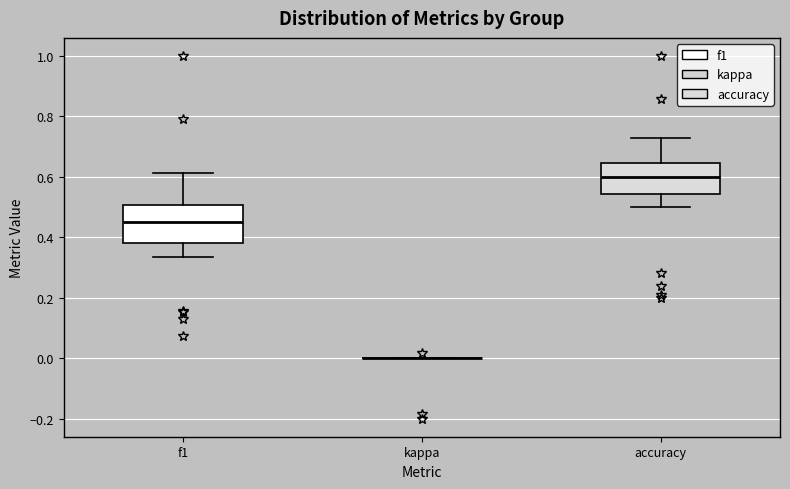

Reading left to right, read every box against the y-axis: the position of its median line, the range the box covers, and the ends of its whiskers. The values are not printed on the chart, so give them approximately, as read against the axis.

f1: median 0.46, box 0.38 to 0.50, whiskers 0.34 to 0.62
kappa: box collapsed to a line at 0.00, whiskers 0.00 to 0.00
accuracy: median 0.60, box 0.54 to 0.64, whiskers 0.50 to 0.72